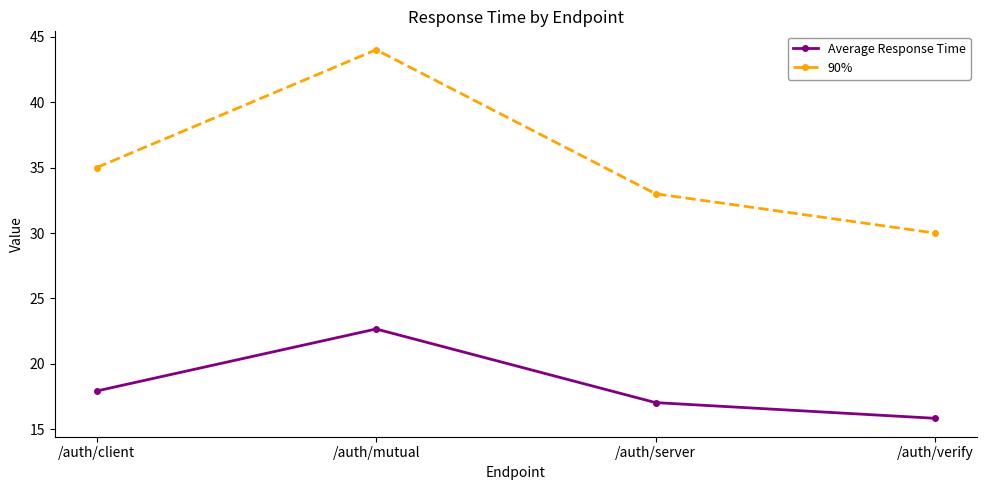

True or false: 90% has more than 2 interior local peaks.

False